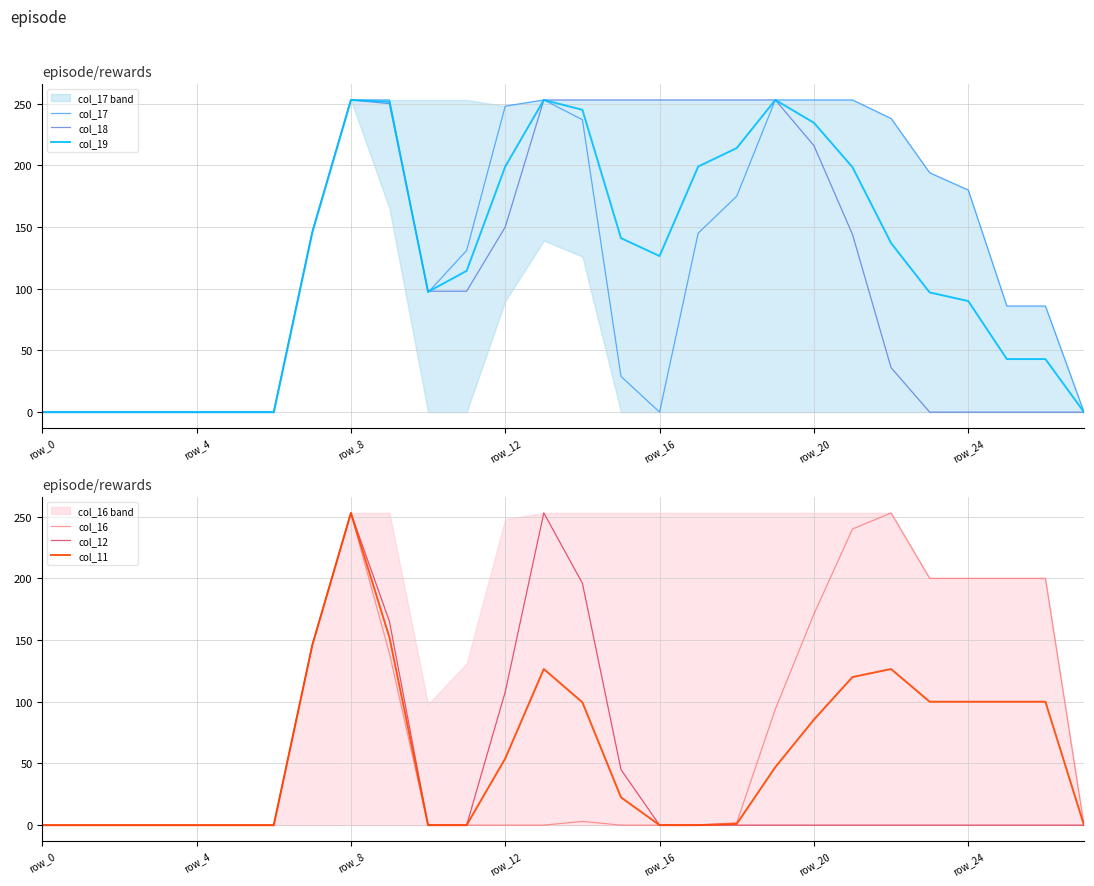

At how many categories does at least one series exceed 207?

13